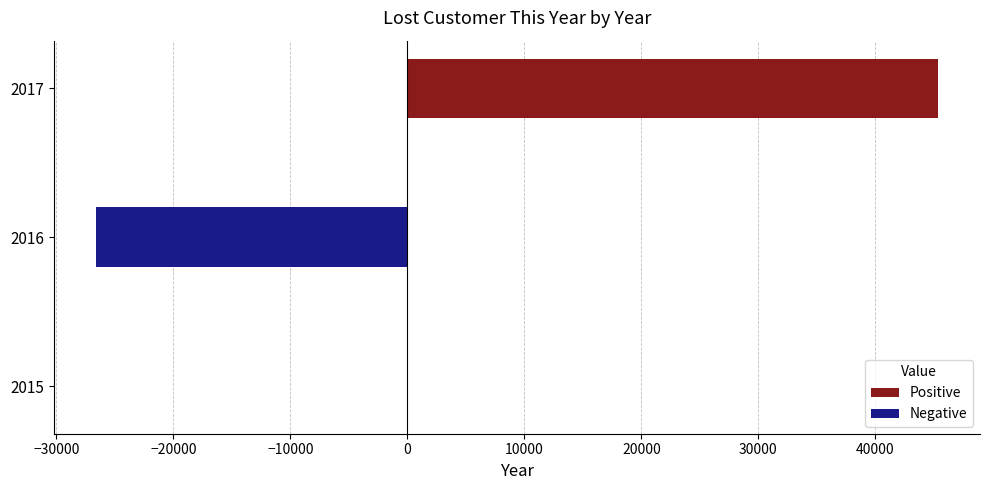

What is the sum of the values at 2015 and 2016?

-26648